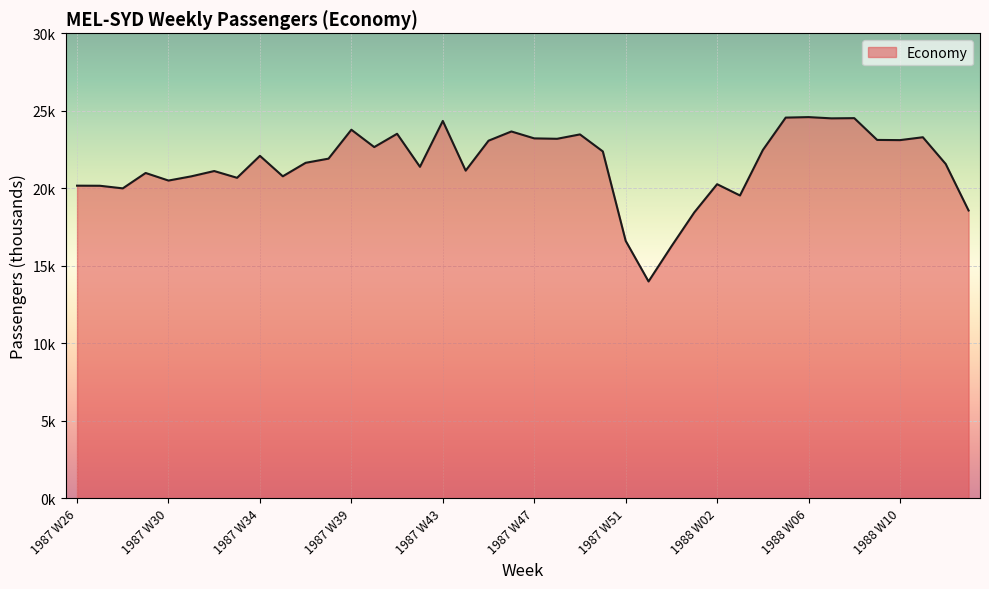

Is this an area chart (filled region under the line)?

Yes